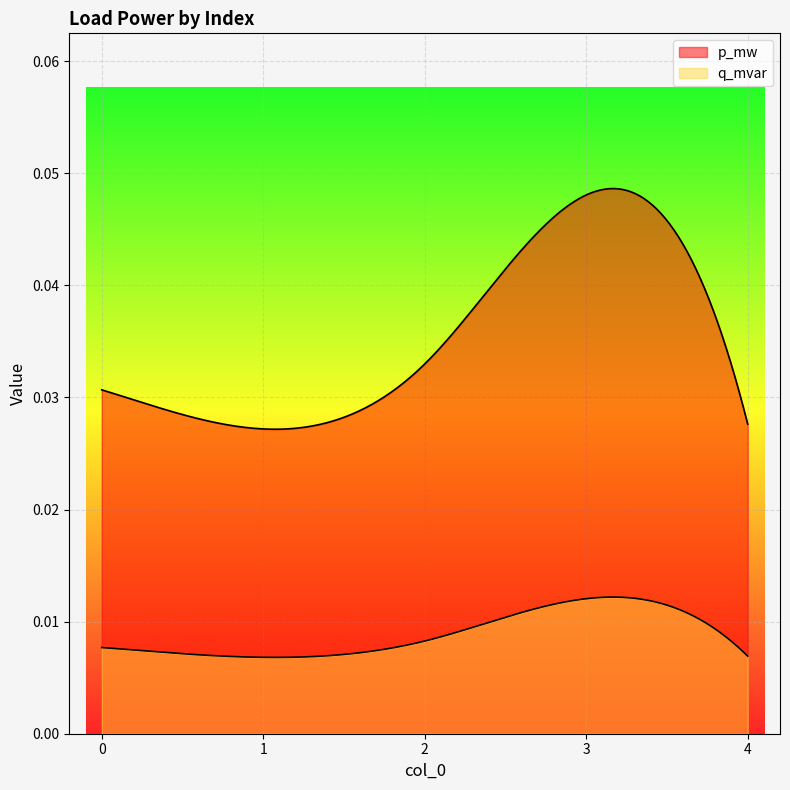

How many distinct data groups are displayed?

2